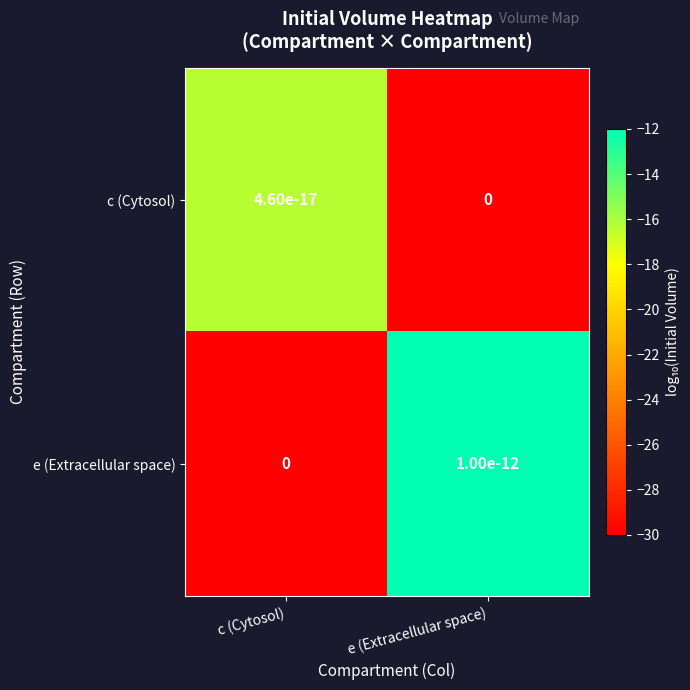

How many series are shown in this chart?

2